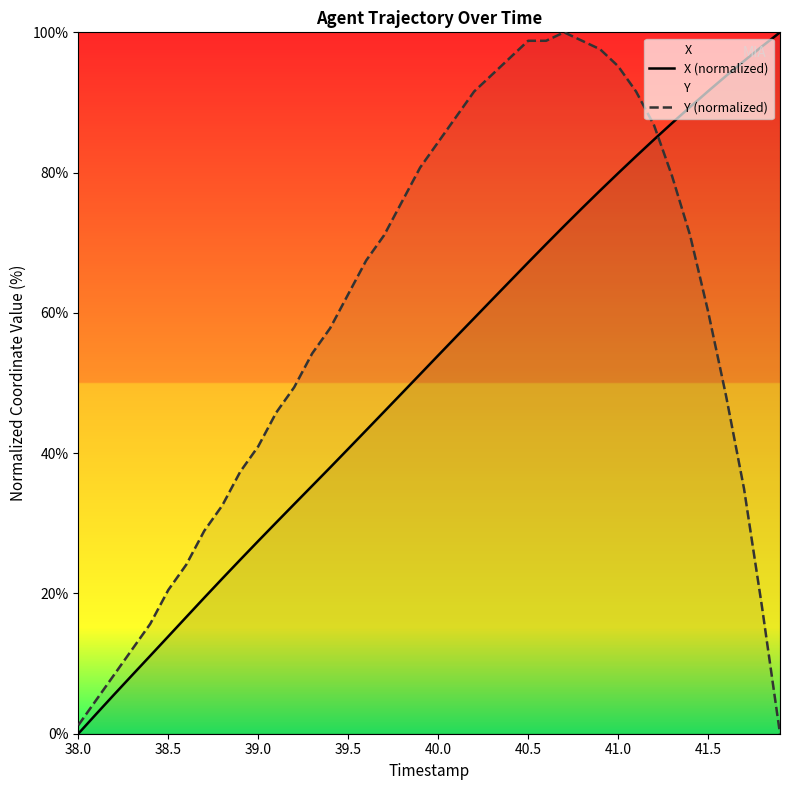

What is the value of the Y (normalized) point at the 24th from the left?

94.0